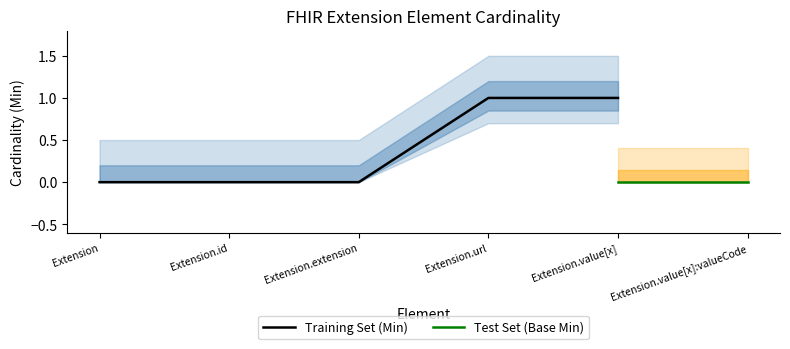

Between Extension and Extension.value[x], which series saw the biggest shift?

Min